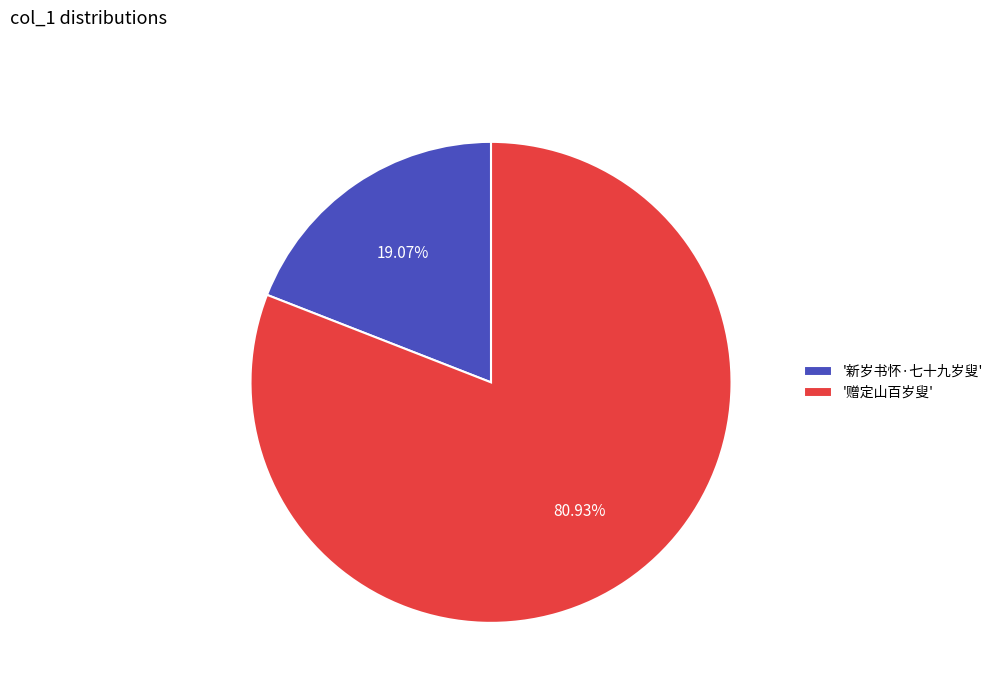

Which slice represents more than half of the pie?

'赠定山百岁叟'